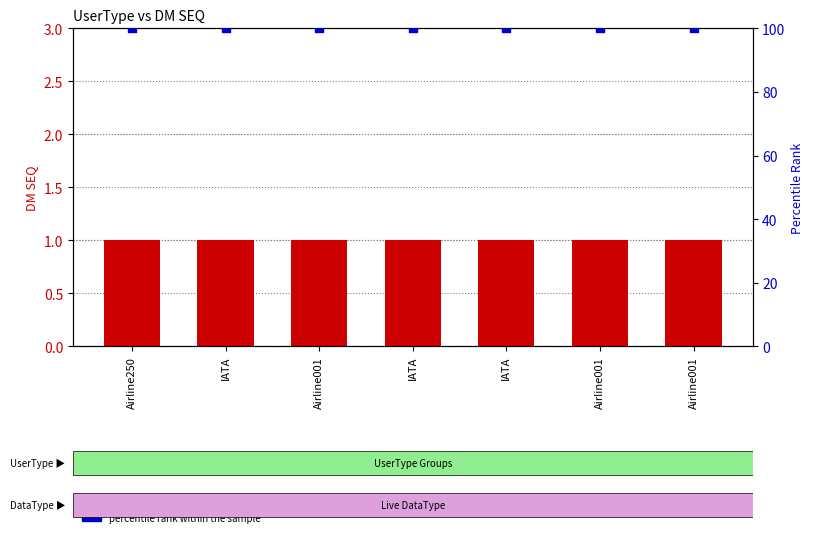

What is the total value across all series at Airline001?

101